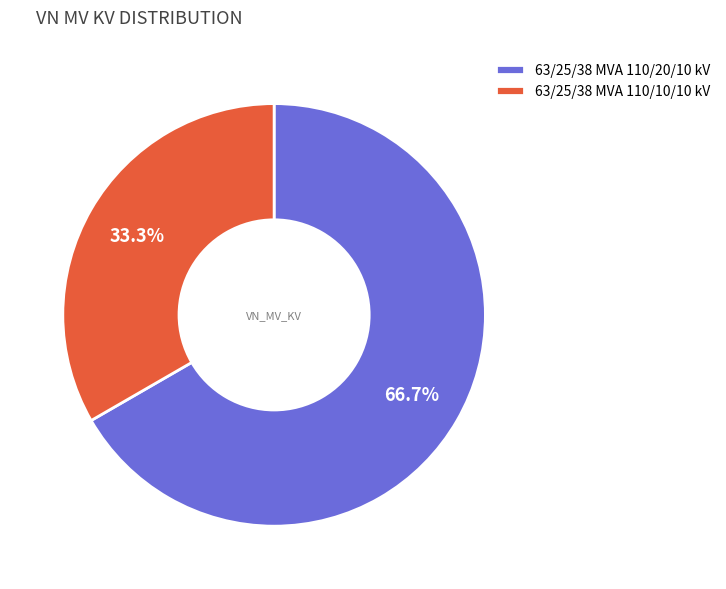

Does 63/25/38 MVA 110/10/10 kV represent more than half of the total?

No